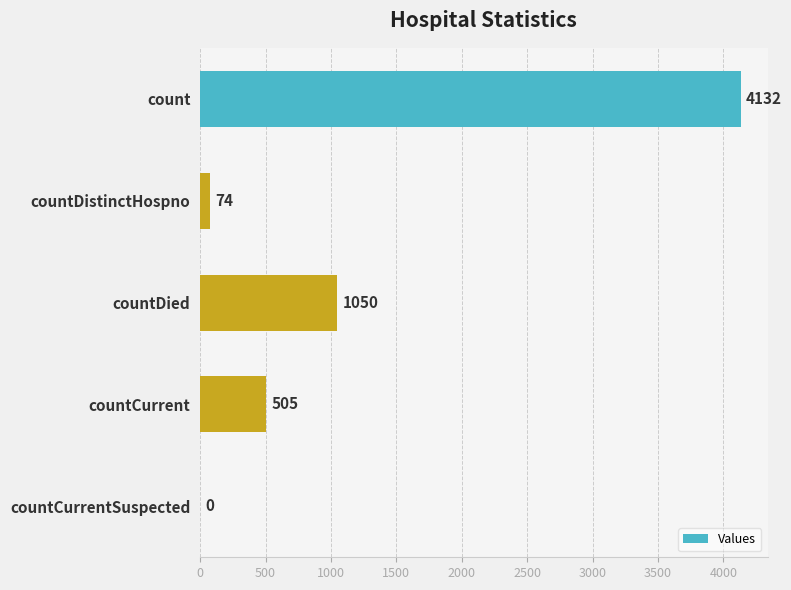

Reading top to bottom, what are all the values shown in this chart?

count=4132	countDistinctHospno=74	countDied=1050	countCurrent=505	countCurrentSuspected=0